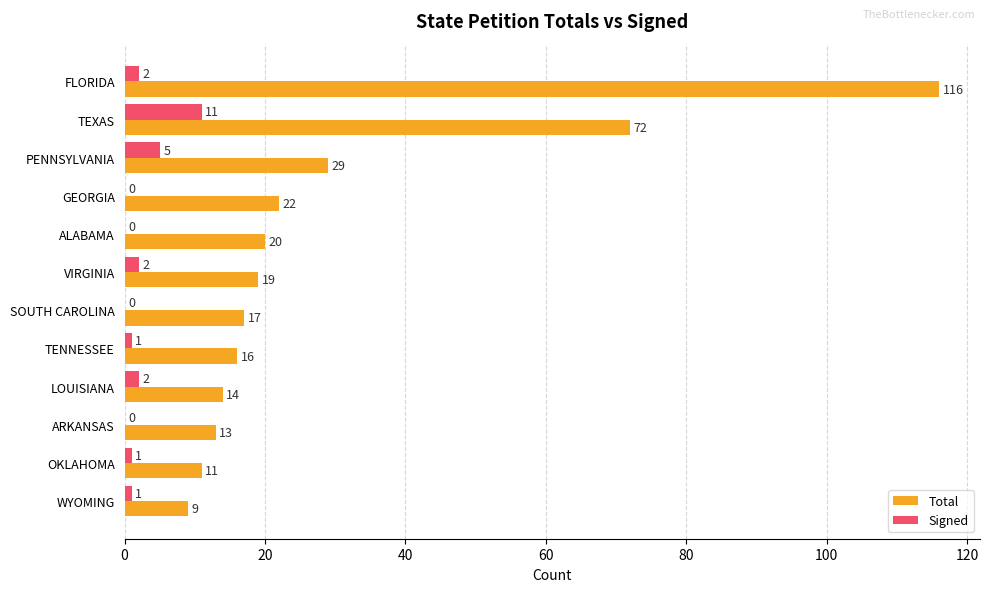

Where is Signed nearest to the value 5?

PENNSYLVANIA